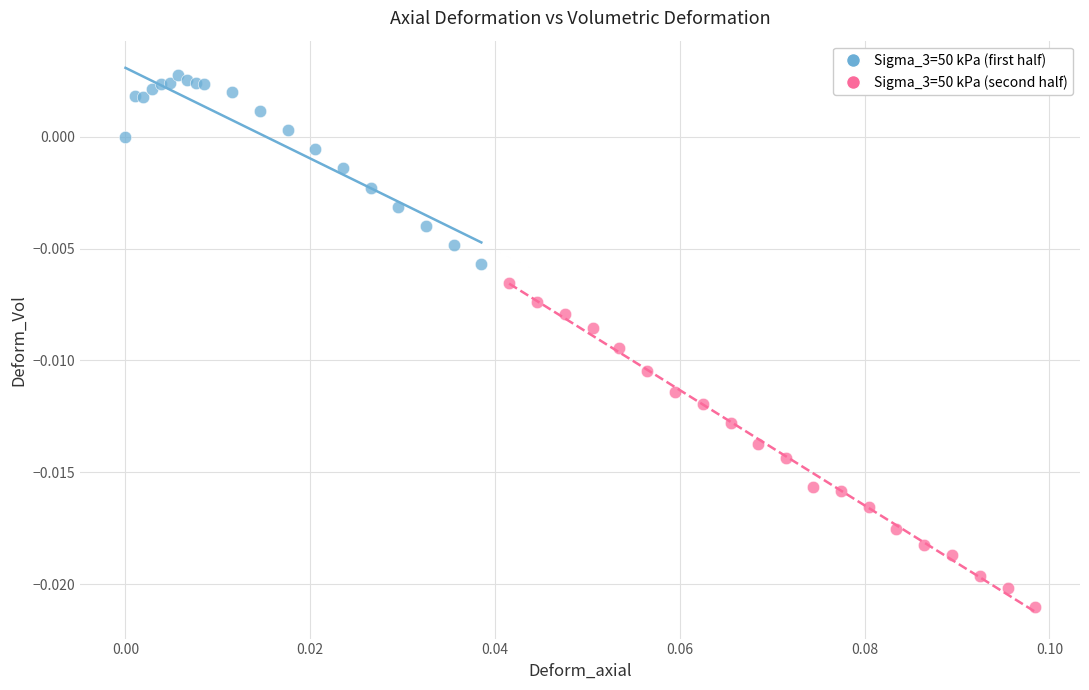

Which series contains the highest Y value?

Sigma_3=50 kPa (first half)